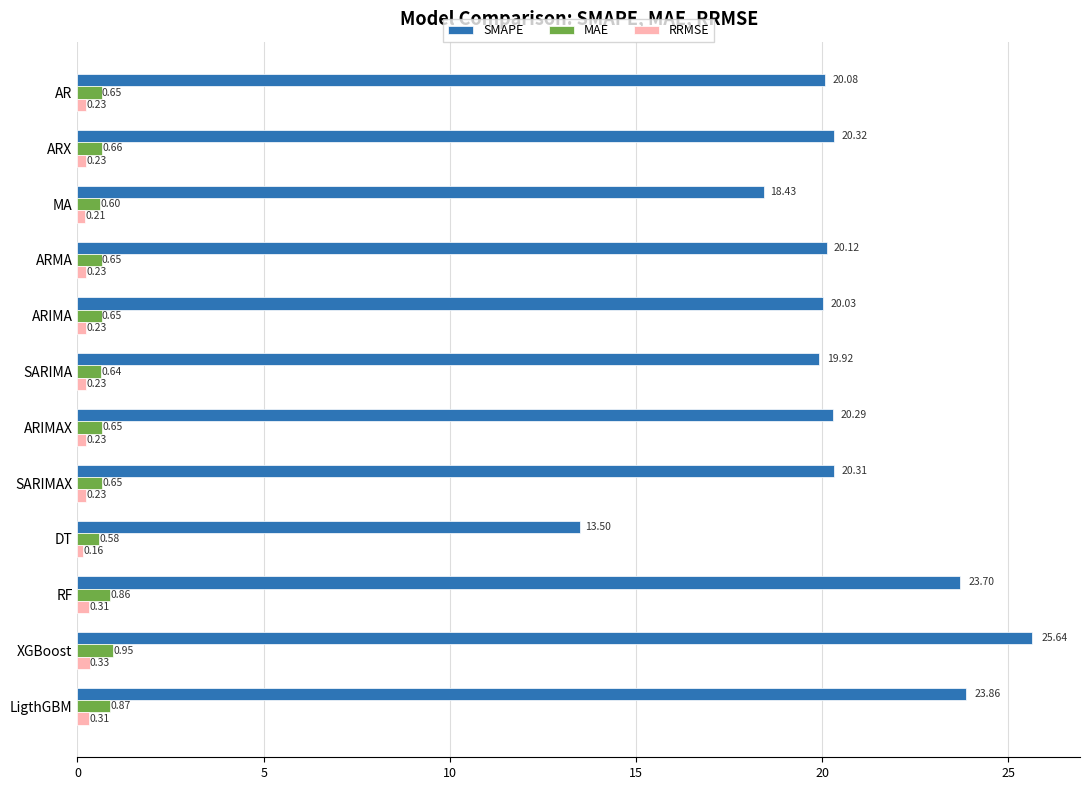

Where is SMAPE nearest to the value 19?

MA